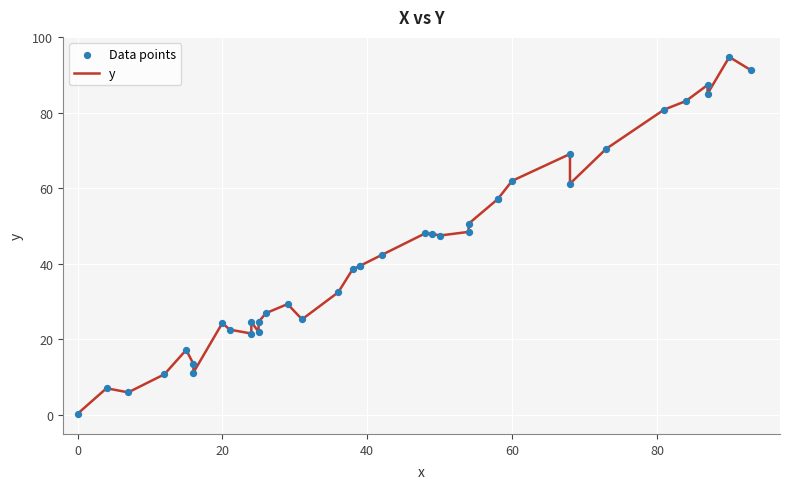

Is the value of Data points at 33 greater than the value of y at 30?

Yes